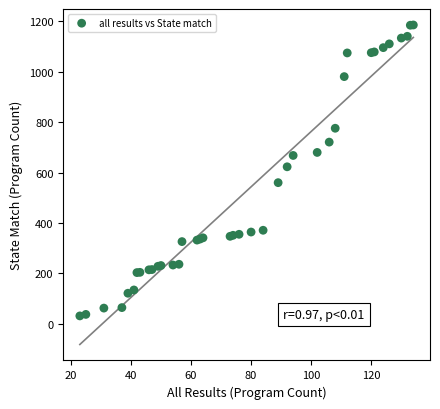

What Y value in the scatter plot is closest to 608?

623